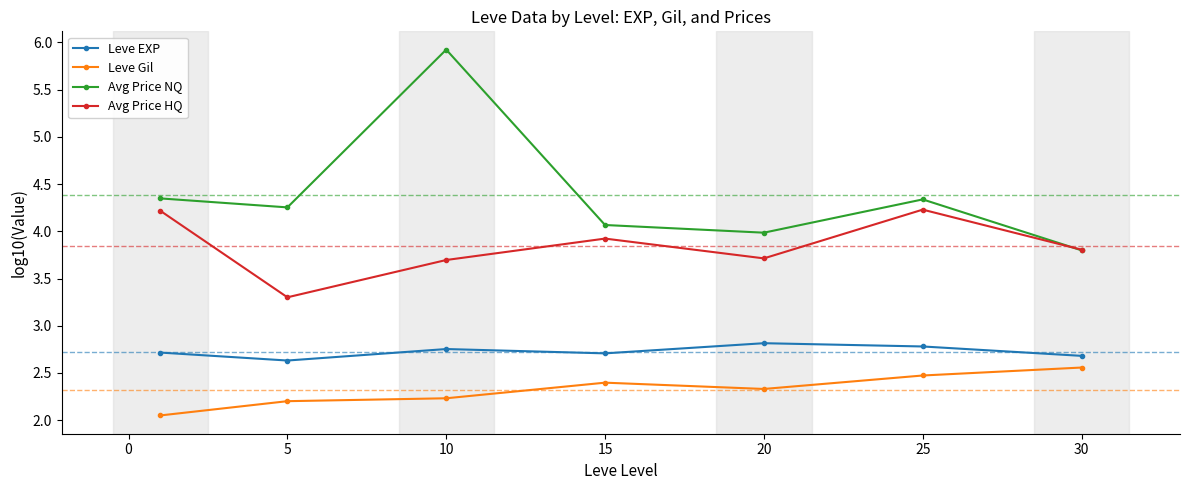

What is the greatest value displayed?

5.9